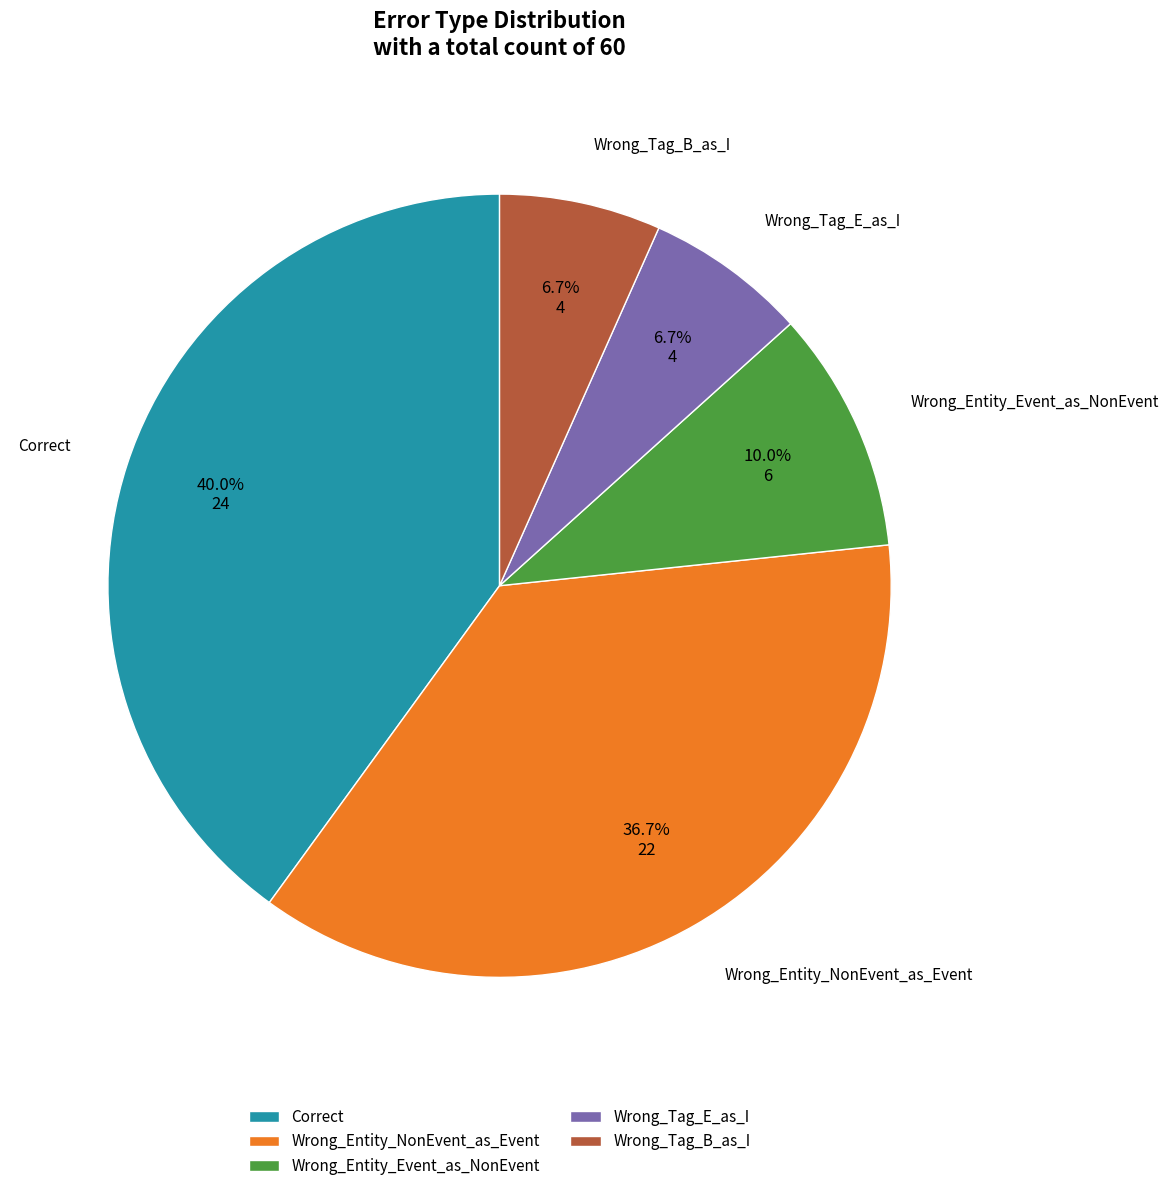

To the nearest percent, what percentage of the pie is Wrong_Entity_NonEvent_as_Event?

37%